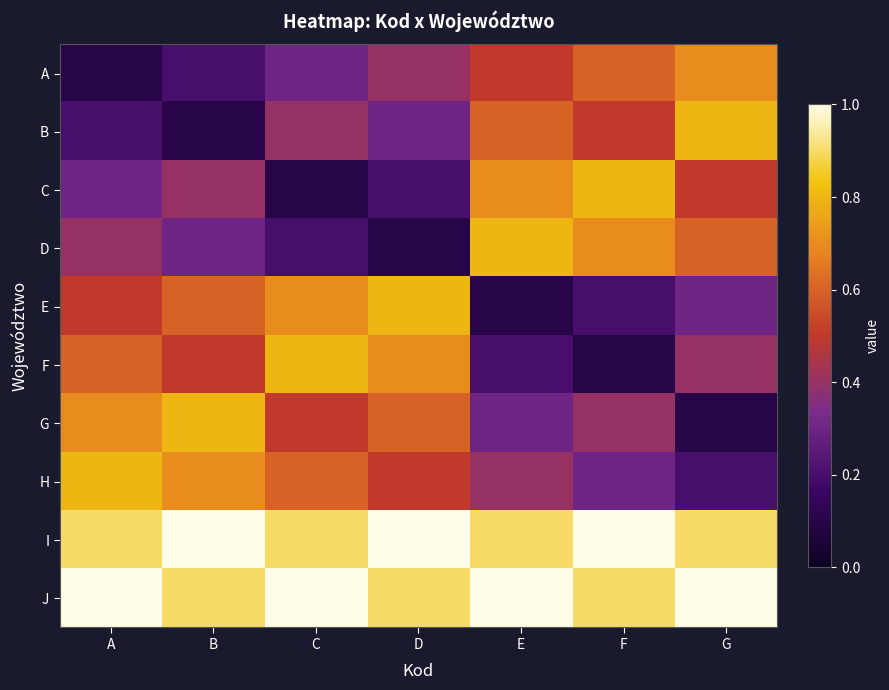

Which label corresponds to the largest value in the chart?

B